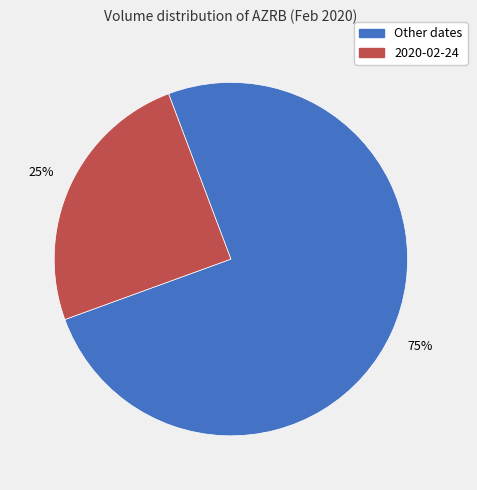

Is there a majority slice in this chart?

Yes